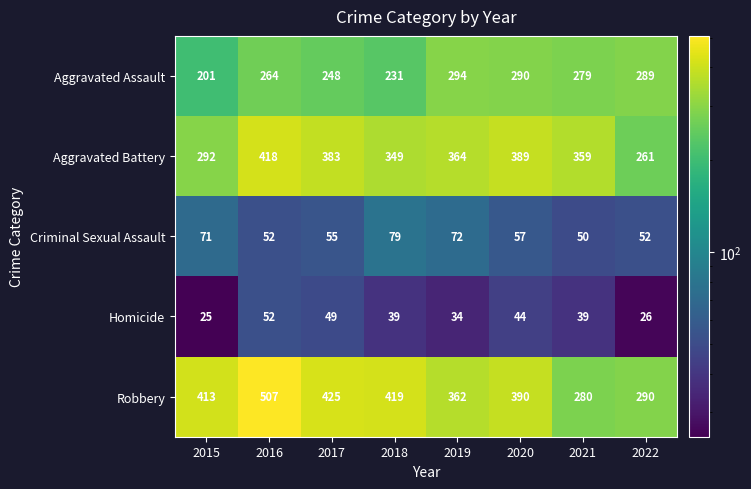

At which label does Homicide first exceed 39?

2016